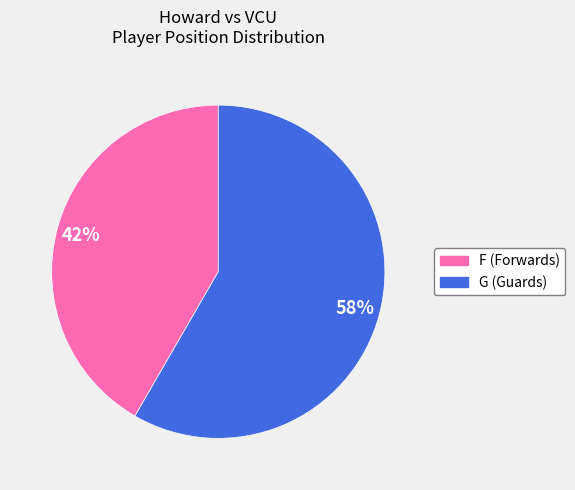

Approximately how many times larger is the value at G compared to F?

1.4